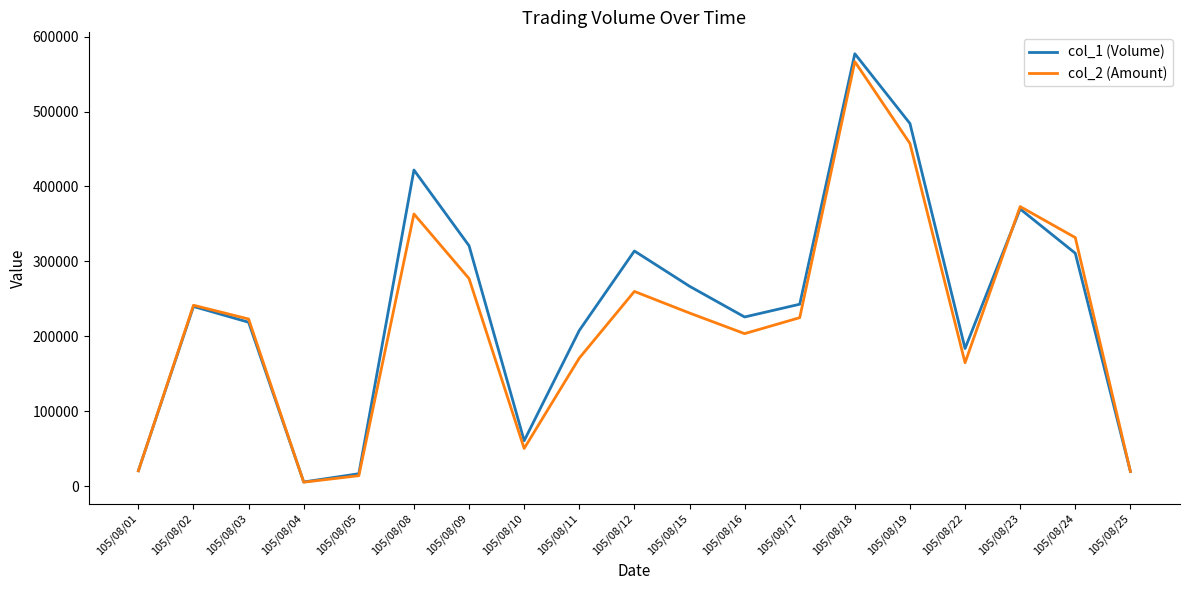

Rank the series at 105/08/19 from highest to lowest value.

col_1 (Volume), col_2 (Amount)